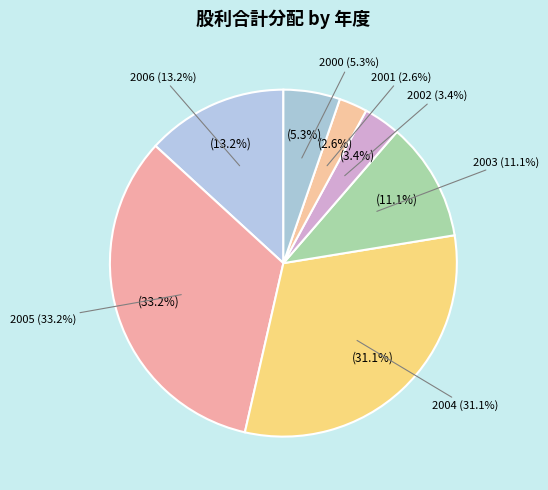

The 2006 (2.5) slice represents 13% of the pie. True or false?

True